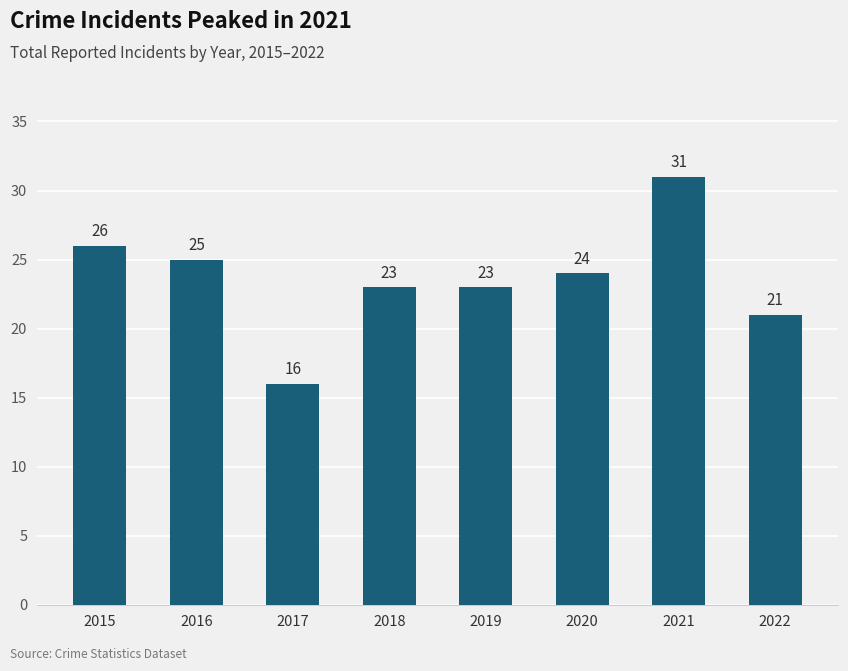

The chart shows a value of 25 at 2016. True or false?

True